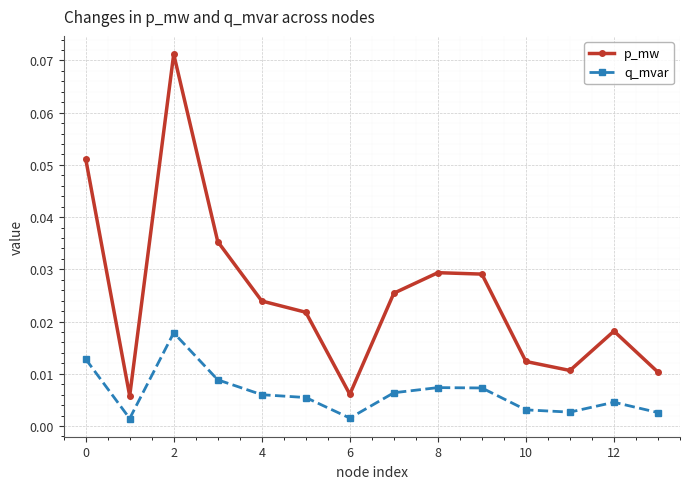

True or false: q_mvar and p_mw cross at least once.

False